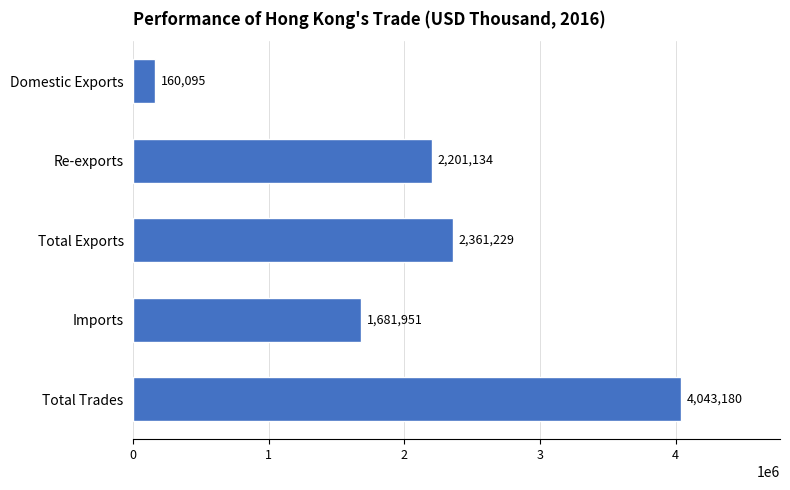

At which label is the value closest to 2101637?

Re-exports